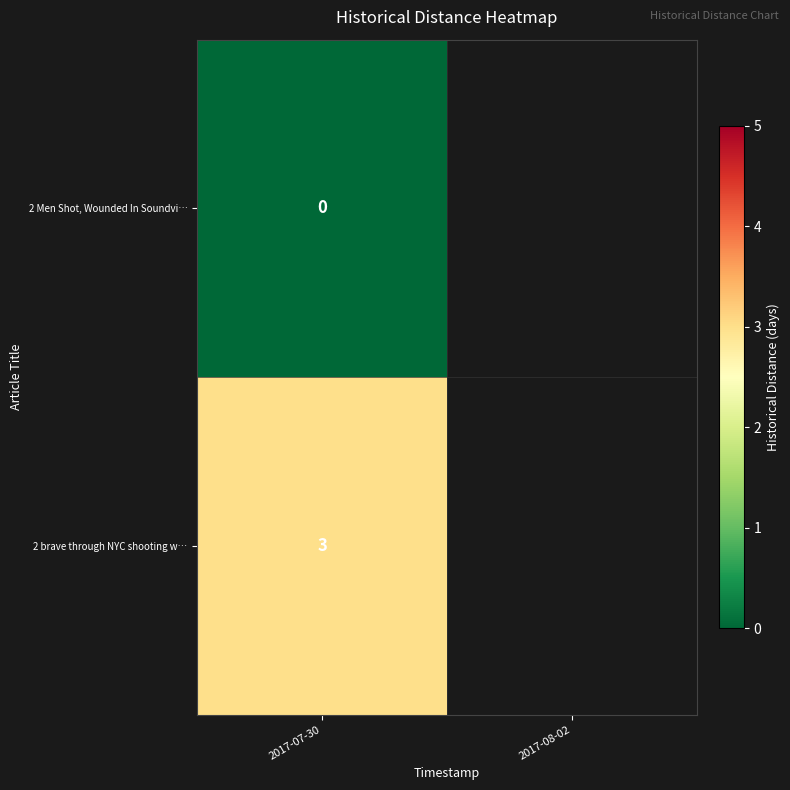

Rank the series at 2017-07-30 from lowest to highest value.

2 Men Shot, Wounded In Soundvi…, 2 brave through NYC shooting w…